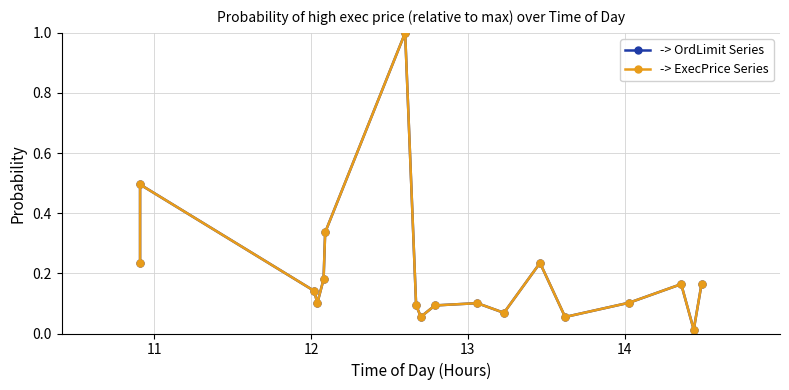

What is the label of the 16th point from the right?

12